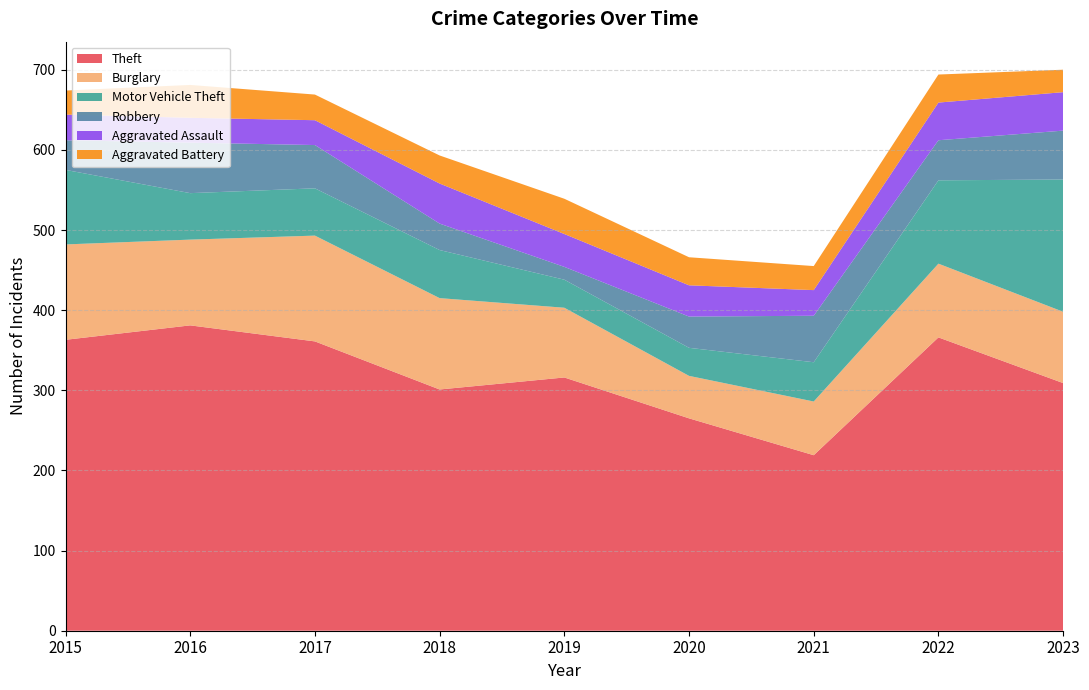

Reading right to left, transcribe all the data shown in this chart.

Theft: 309	366	219	265	316	301	361	381	363
Burglary: 89	92	67	53	87	114	132	107	119
Motor Vehicle Theft: 165	104	49	35	35	60	59	58	93
Robbery: 61	50	58	39	16	33	54	63	37
Aggravated Assault: 48	47	32	39	41	50	31	31	32
Aggravated Battery: 28	35	30	35	44	35	32	41	30